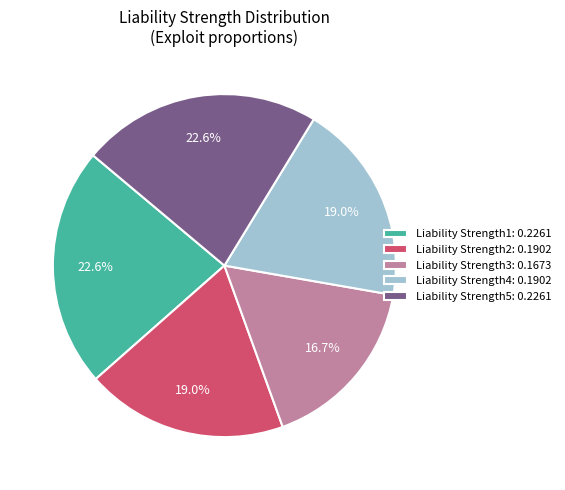

Which slice is the smallest?

Liability Strength3